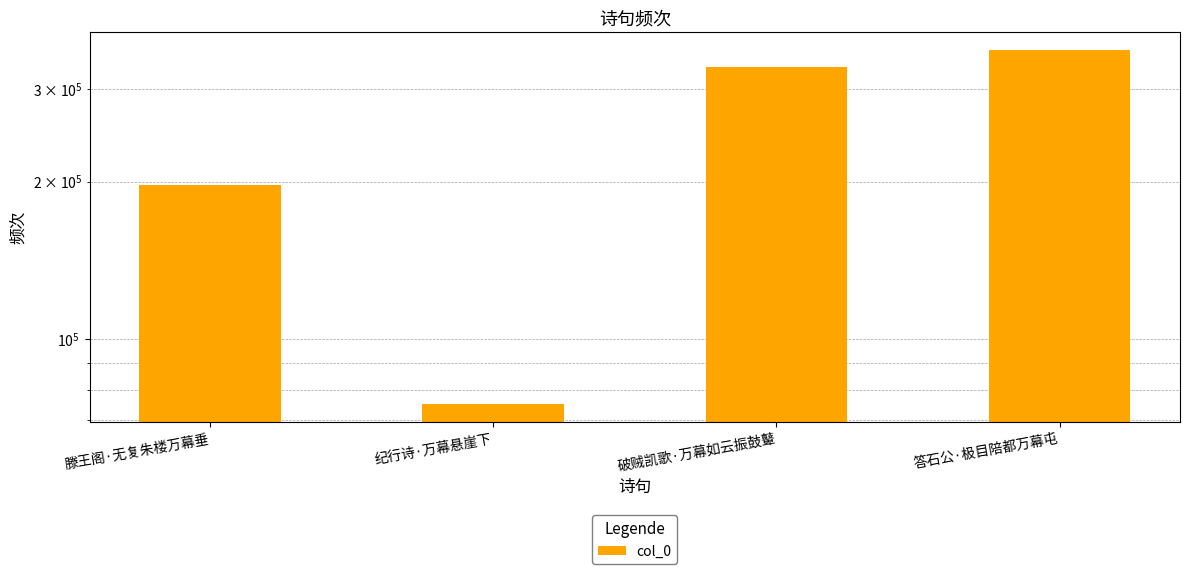

The value at 滕王阁·无复朱楼万幕垂 is 281512. True or false?

False